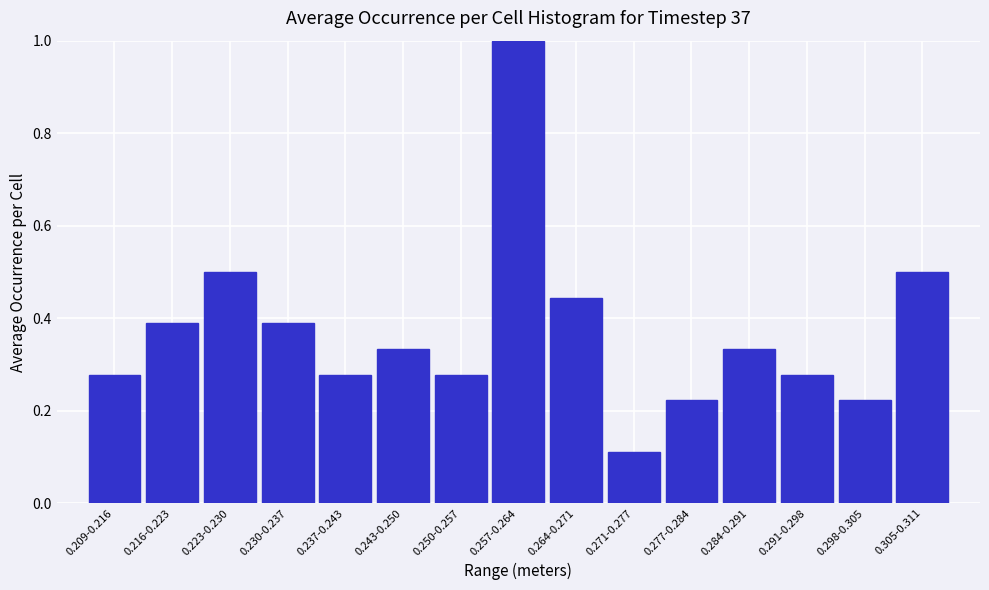

What is the value of the 15th bar from the left?

0.5